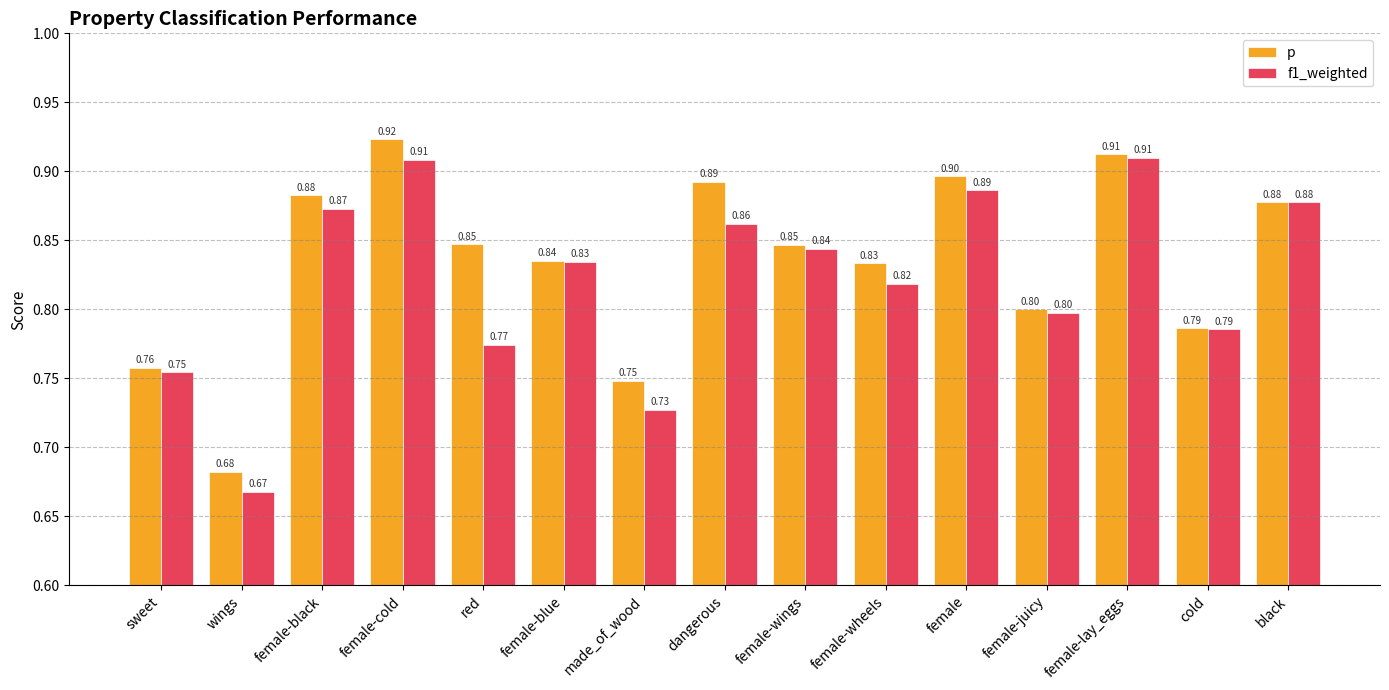

What is the sum of all f1_weighted values?

12.3